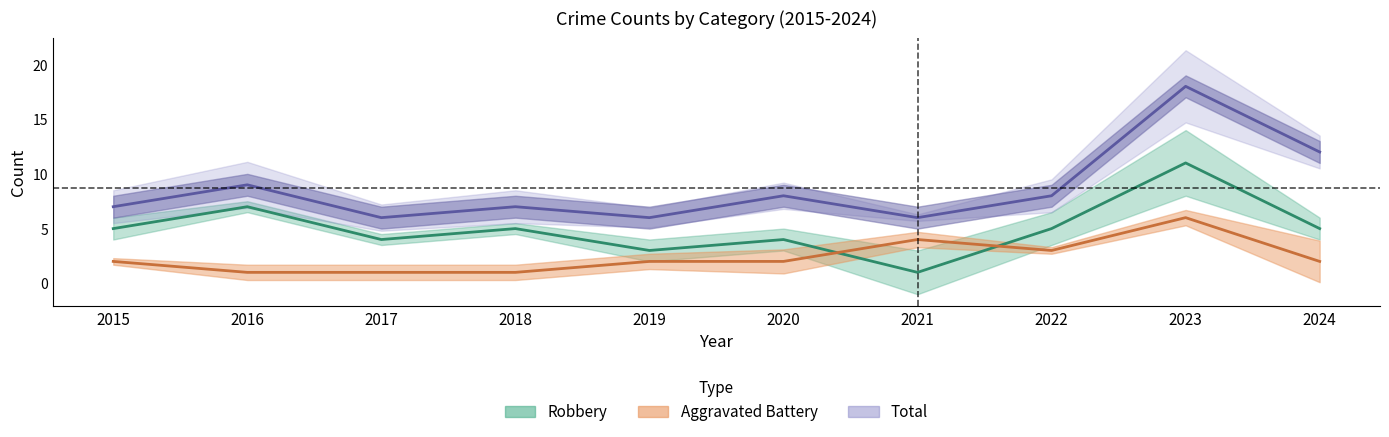

What is the sum of all Robbery values?

50